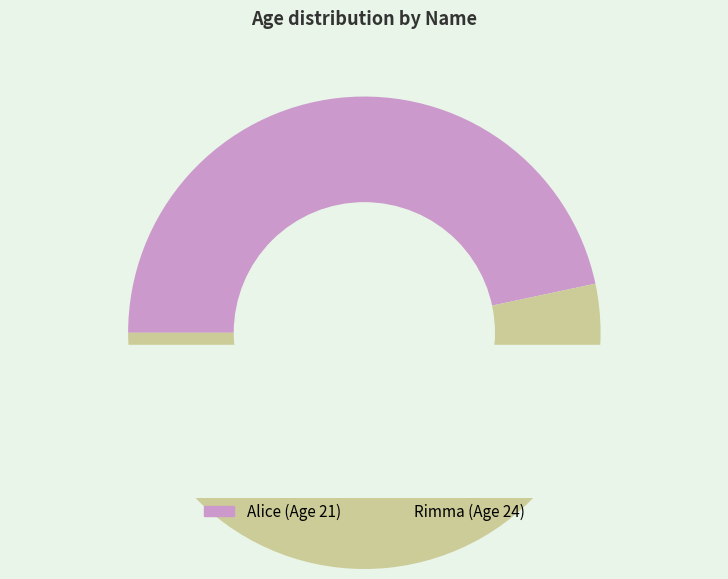

What is the largest slice in the pie chart?

Rimma